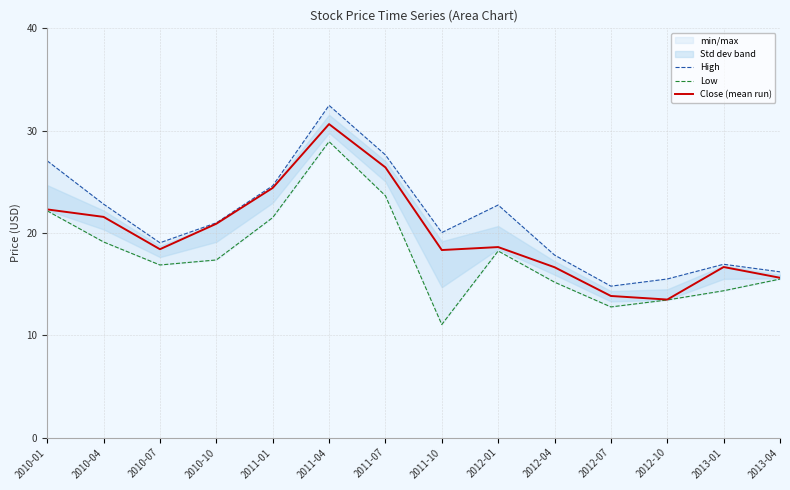

List the series in order of their peak value, highest first.

High, Close (mean run), Low